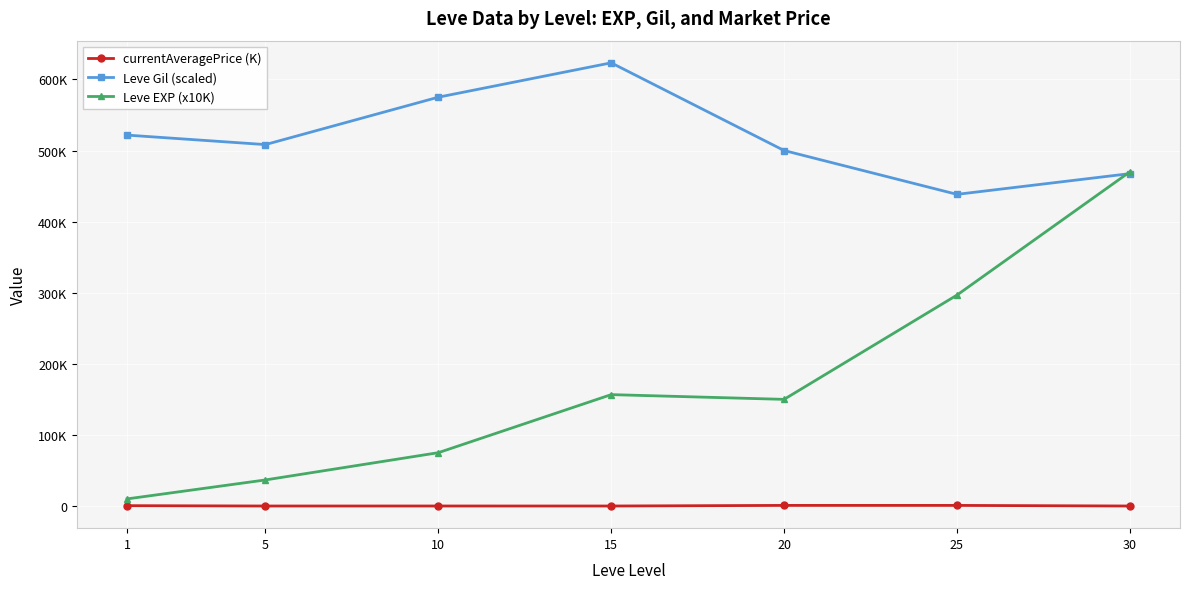

What is the greatest value displayed?

623333.3